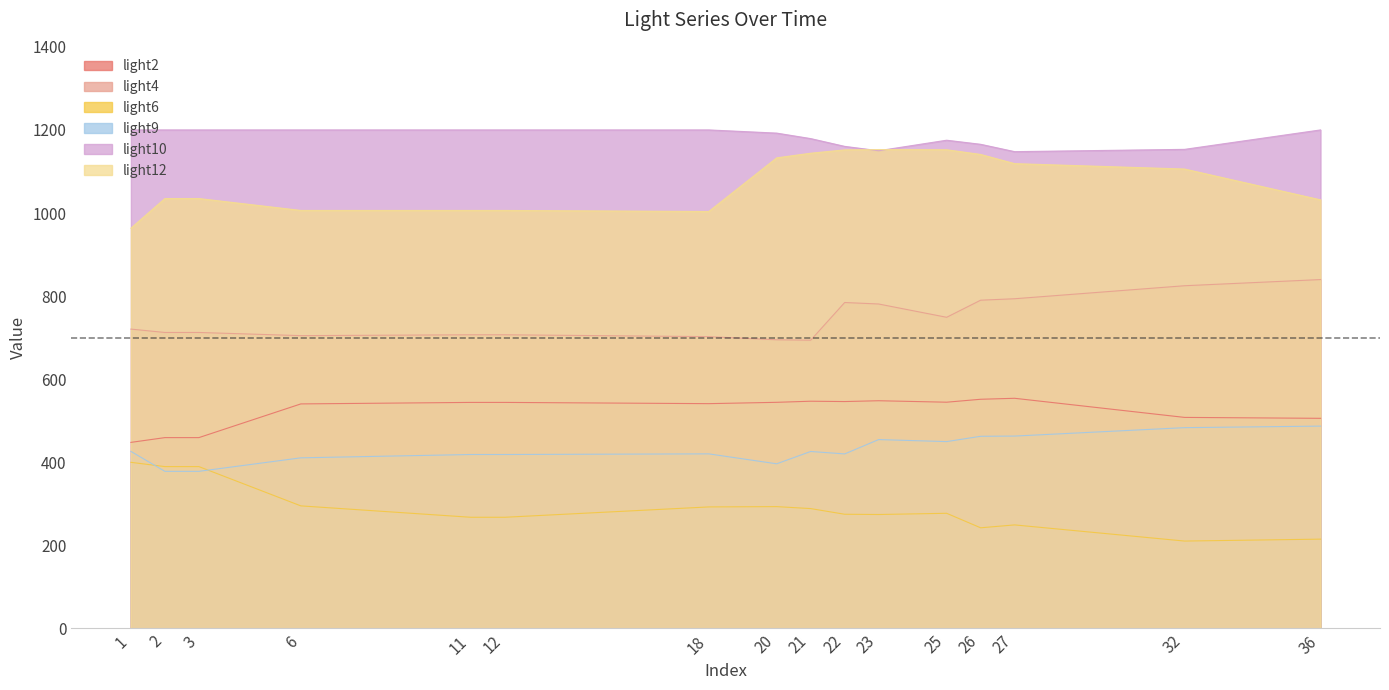

At how many categories does at least one series exceed 265?

16